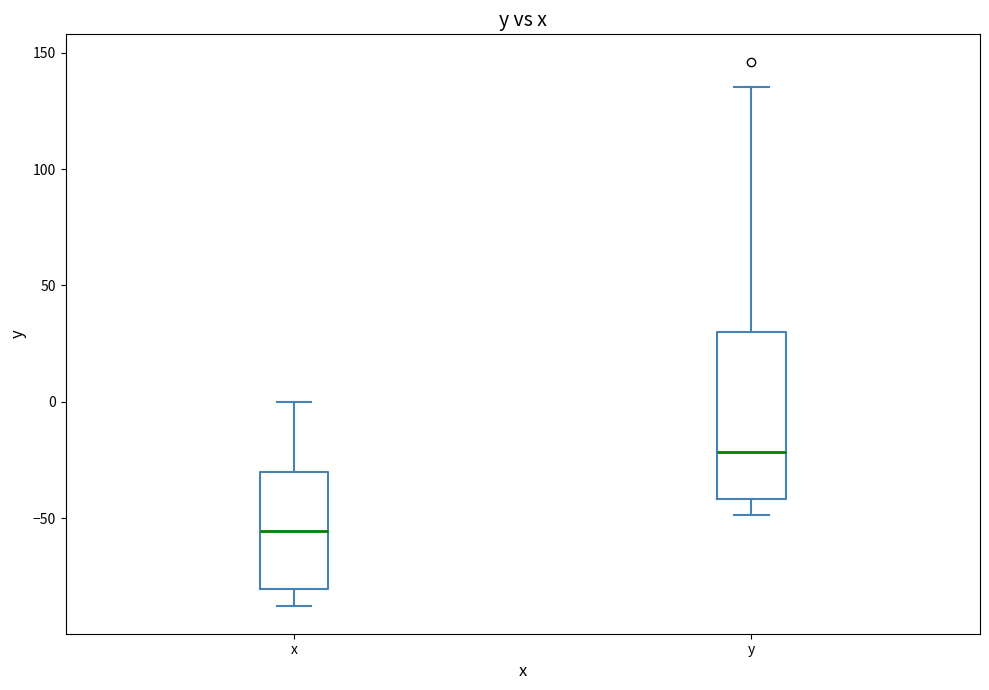

Reading left to right, read every box against the y-axis: the position of its median line, the range the box covers, and the ends of its whiskers. The values are not printed on the chart, so give them approximately, as read against the axis.

x: median -55, box -80 to -30, whiskers -90 to 0
y: median -20, box -40 to 30, whiskers -50 to 135